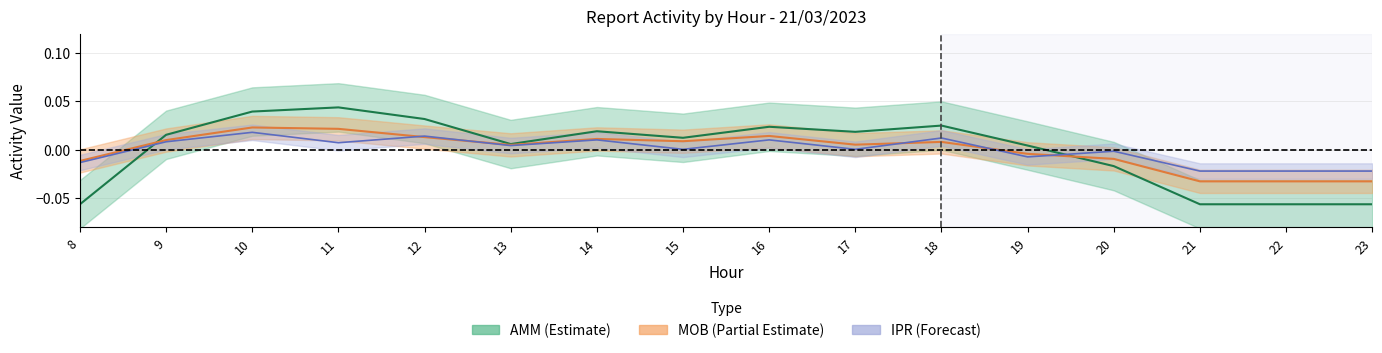

True or false: AMM has more than 0 interior local peaks.

True